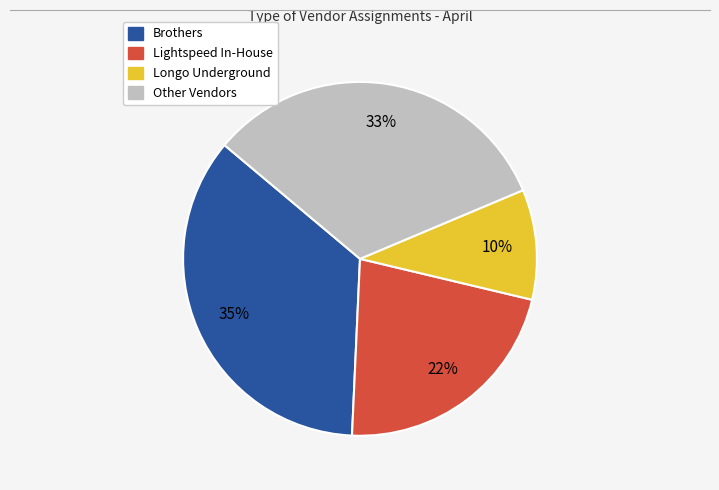

Count the number of slices in the pie.

4